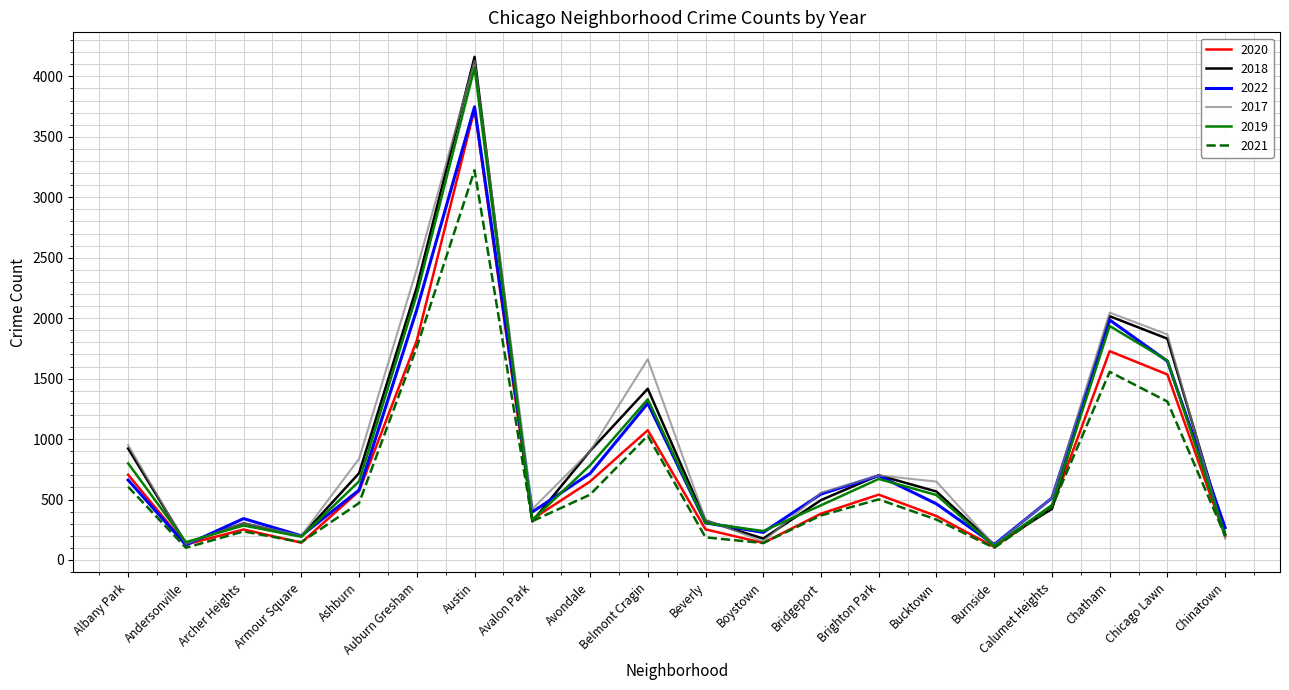

How many values in the 2017 series are below 648?

10